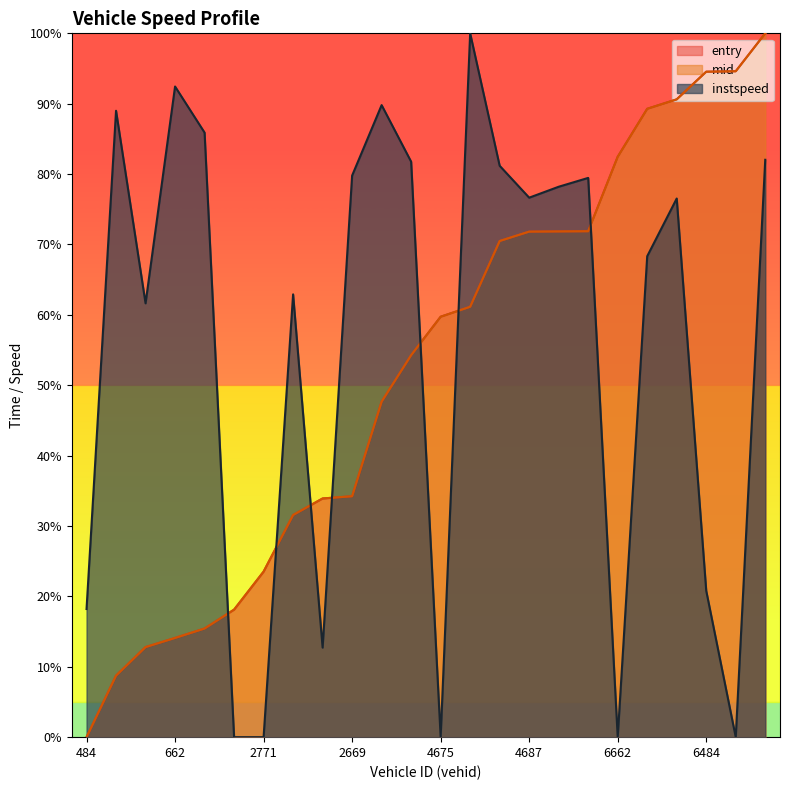

What is the sum of all mid values?

1252.8